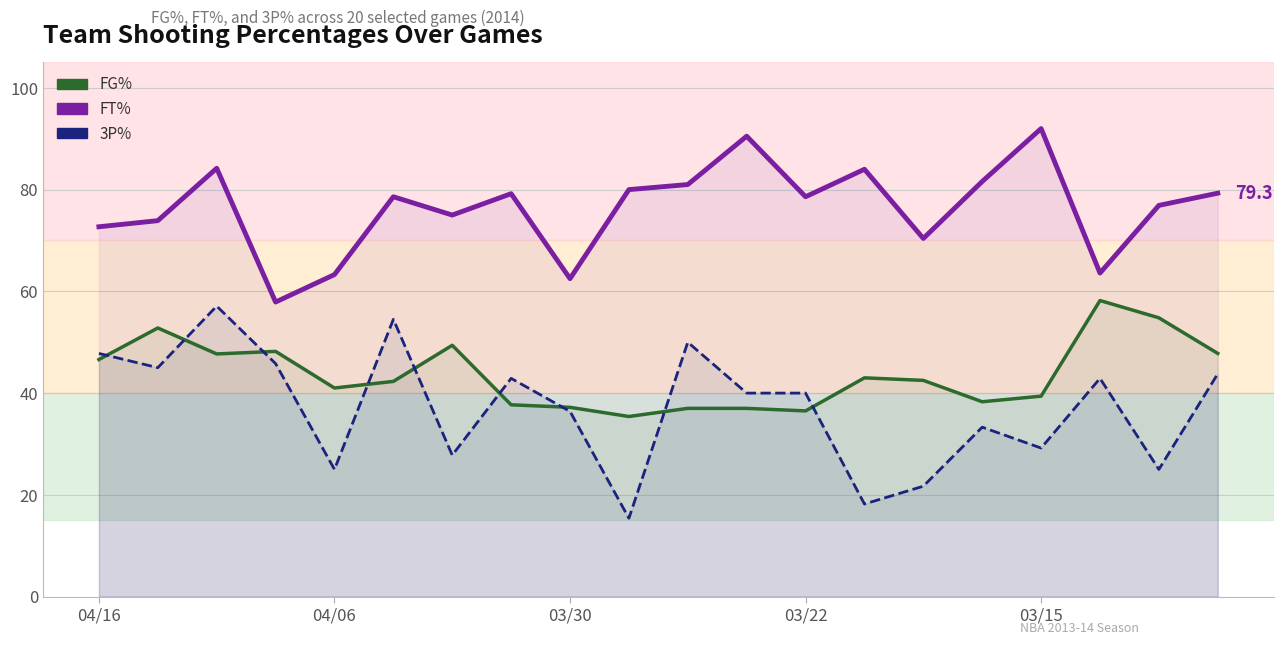

Which series has the widest spread of values?

3P%